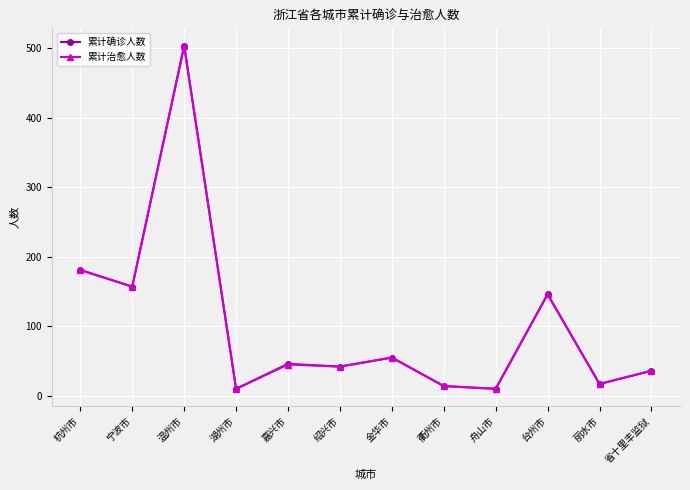

Where is the first local maximum for 累计治愈人数?

温州市